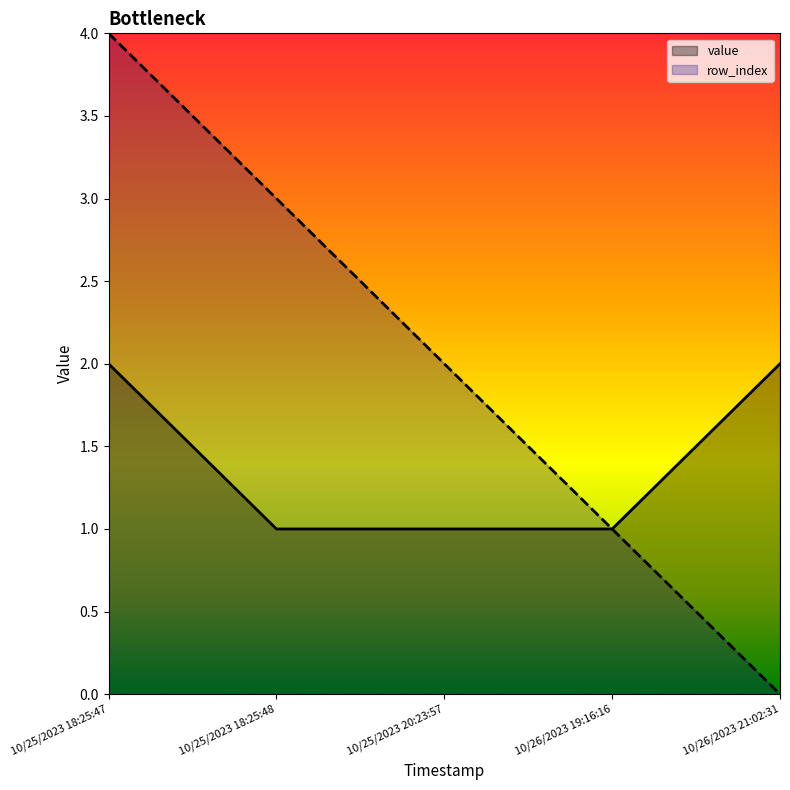

How many lines are shown in the chart?

2